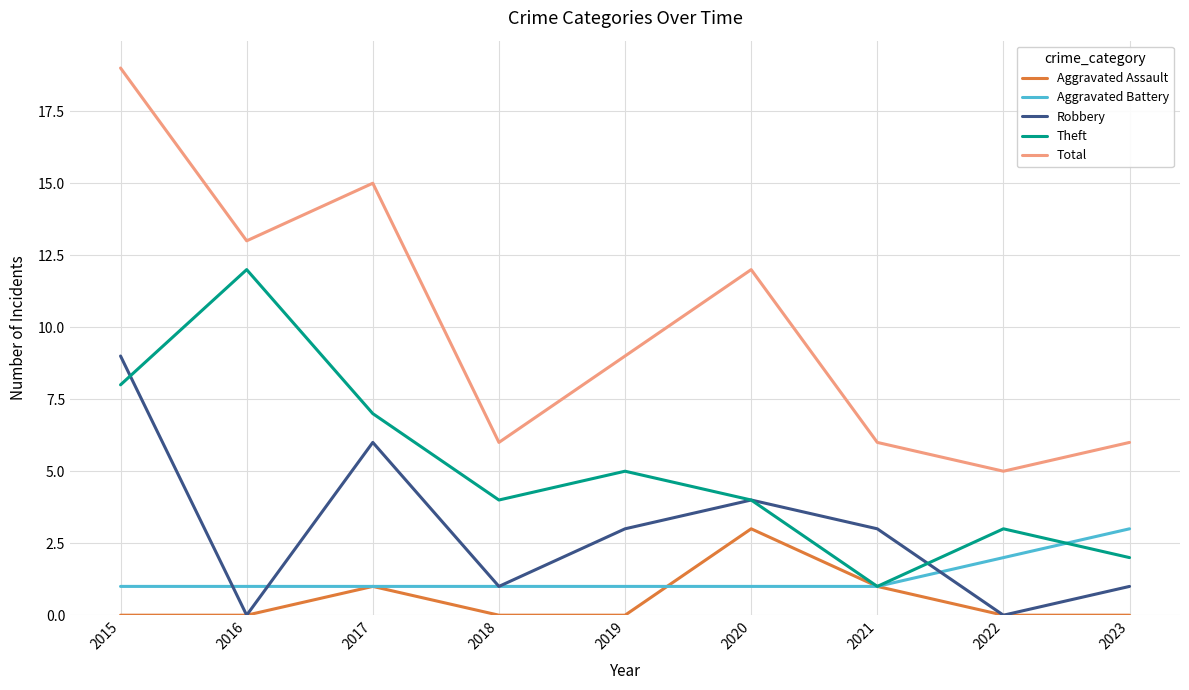

True or false: Robbery and Total cross at least once.

False